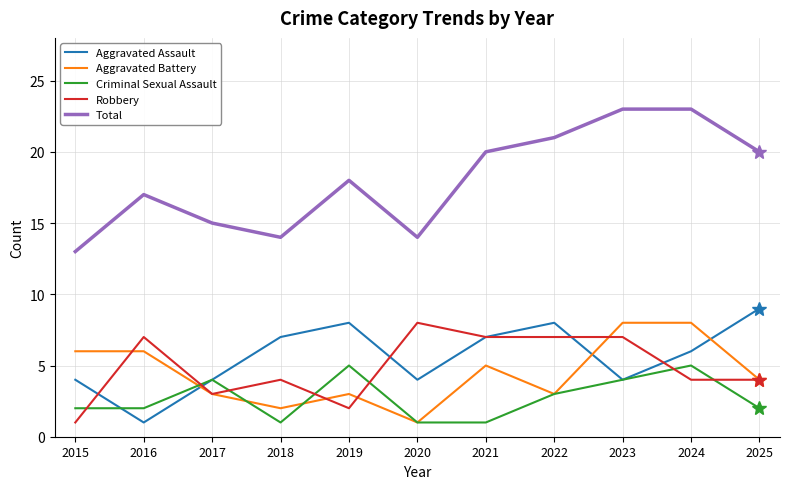

Reading right to left, transcribe all the data shown in this chart.

Aggravated Assault: 2025=9	2024=6	2023=4	2022=8	2021=7	2020=4	2019=8	2018=7	2017=4	2016=1	2015=4
Aggravated Battery: 2025=4	2024=8	2023=8	2022=3	2021=5	2020=1	2019=3	2018=2	2017=3	2016=6	2015=6
Criminal Sexual Assault: 2025=2	2024=5	2023=4	2022=3	2021=1	2020=1	2019=5	2018=1	2017=4	2016=2	2015=2
Robbery: 2025=4	2024=4	2023=7	2022=7	2021=7	2020=8	2019=2	2018=4	2017=3	2016=7	2015=1
Total: 2025=20	2024=23	2023=23	2022=21	2021=20	2020=14	2019=18	2018=14	2017=15	2016=17	2015=13